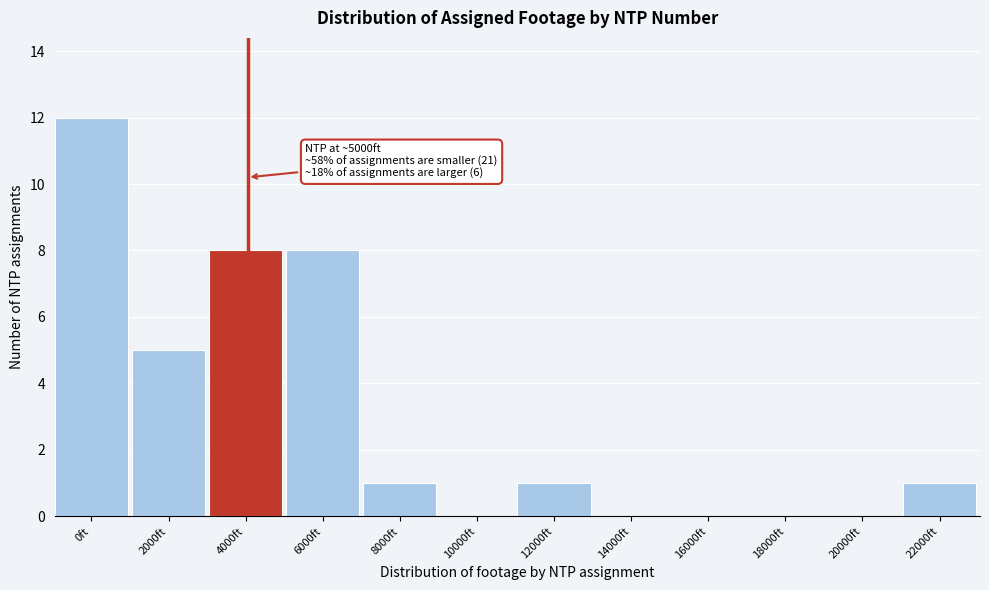

Reading right to left, what are all the values shown in this chart?

22000ft=1	20000ft=0	18000ft=0	16000ft=0	14000ft=0	12000ft=1	10000ft=0	8000ft=1	6000ft=8	4000ft=8	2000ft=5	0ft=12